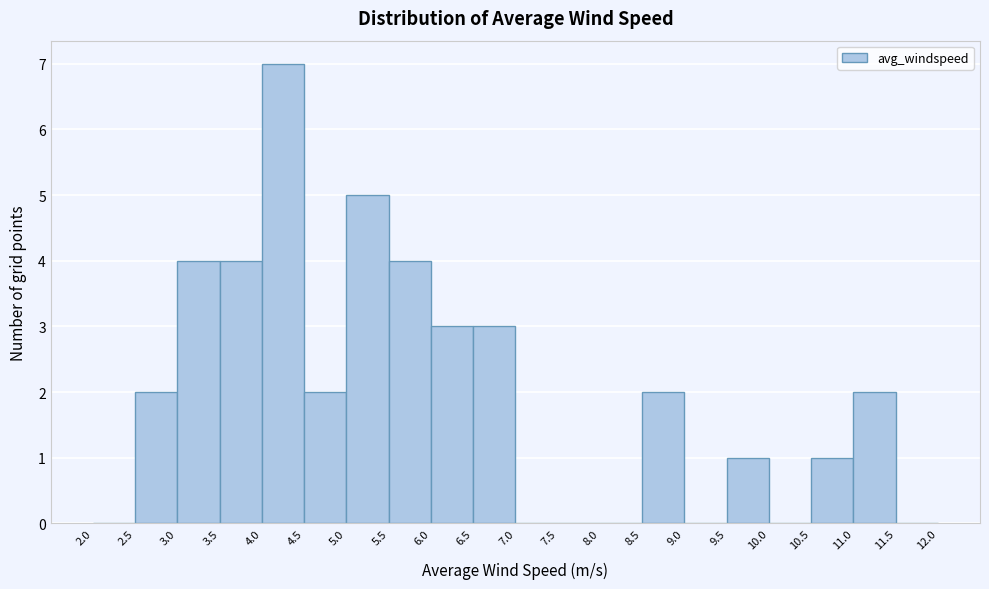

Reading left to right, list every bar in this chart as the range it spans on the x-axis followed by its height. The values are not printed on the chart, so give them approximately, as read against the axis.

2.0 to 2.5: 0
2.5 to 3.0: 2
3.0 to 3.5: 4
3.5 to 4.0: 4
4.0 to 4.5: 7
4.5 to 5.0: 2
5.0 to 5.5: 5
5.5 to 6.0: 4
6.0 to 6.5: 3
6.5 to 7.0: 3
7.0 to 7.5: 0
7.5 to 8.0: 0
8.0 to 8.5: 0
8.5 to 9.0: 2
9.0 to 9.5: 0
9.5 to 10.0: 1
10.0 to 10.5: 0
10.5 to 11.0: 1
11.0 to 11.5: 2
11.5 to 12.0: 0